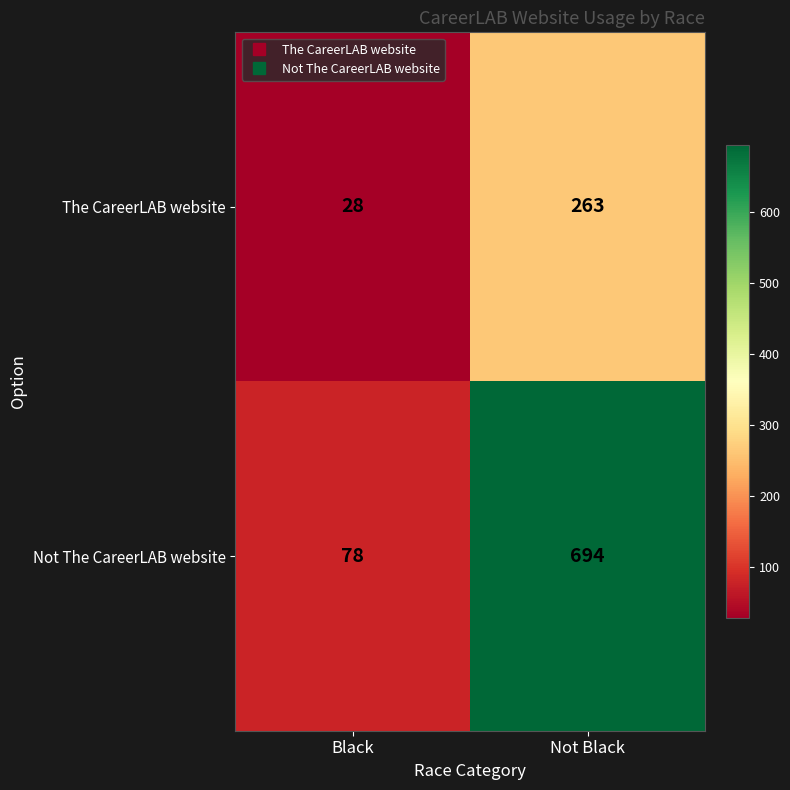

The The CareerLAB website series shows 165 at Not Black. True or false?

False